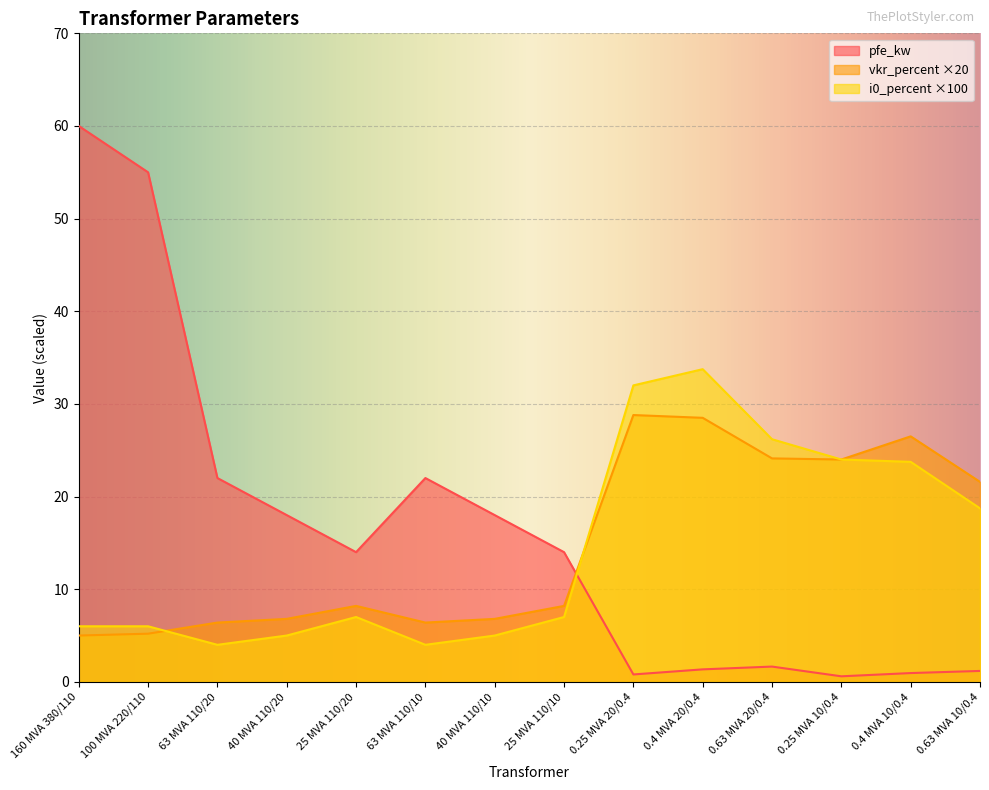

True or false: pfe_kw has more than 0 interior local peaks.

True